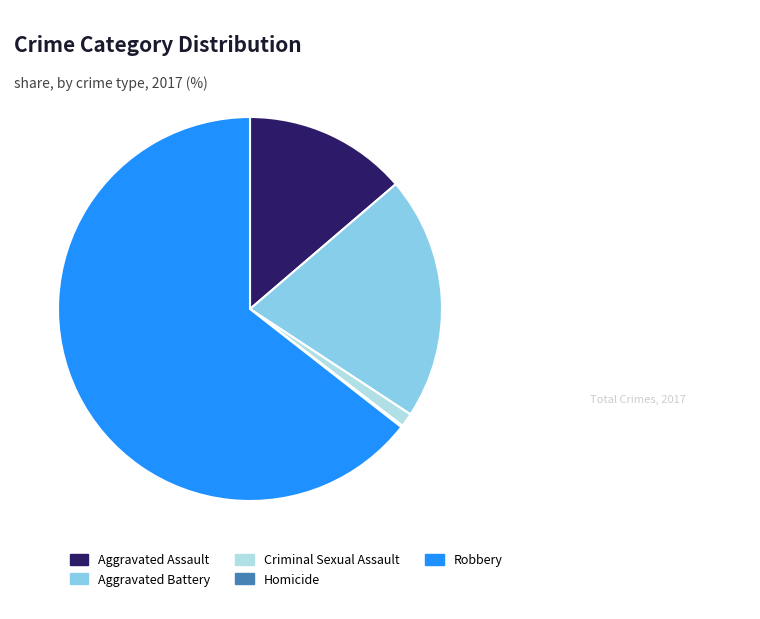

Is there a majority slice in this chart?

Yes